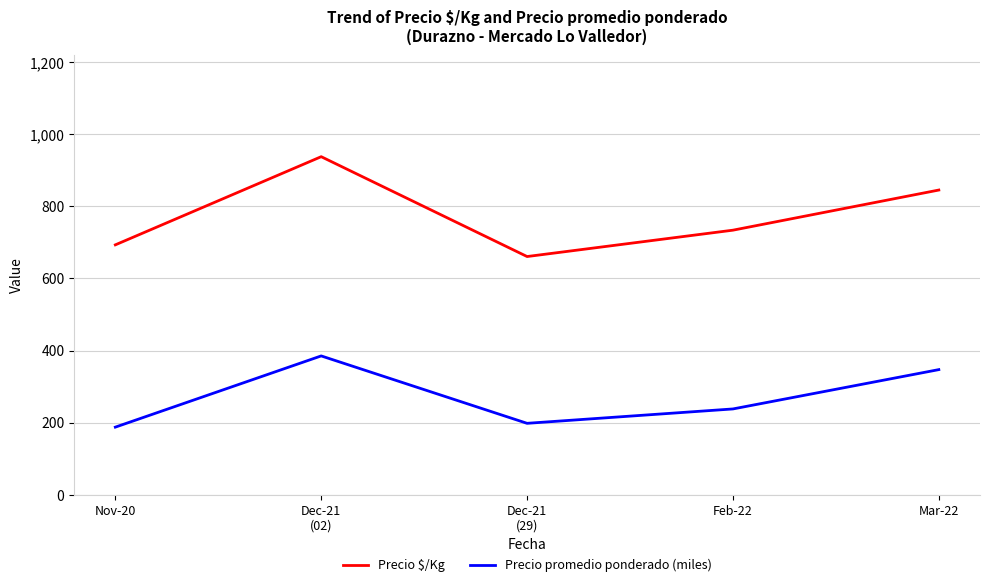

At which label is Precio promedio ponderado (miles) closest to 286?

Feb-22